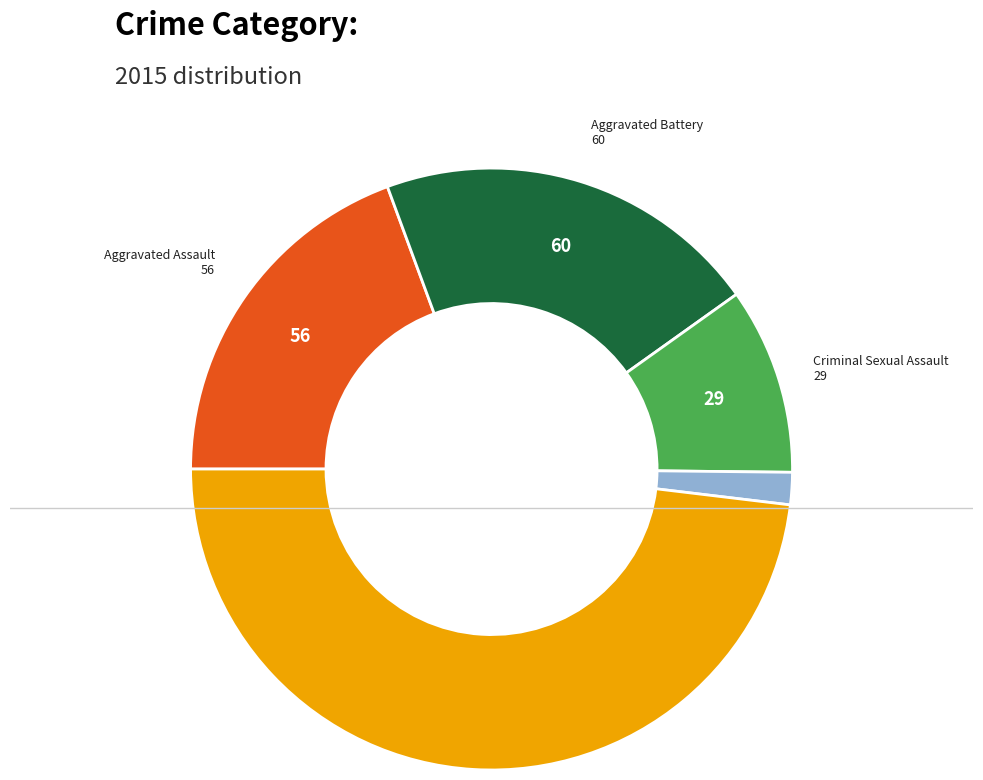

Is there any slice that represents more than half of the pie?

No